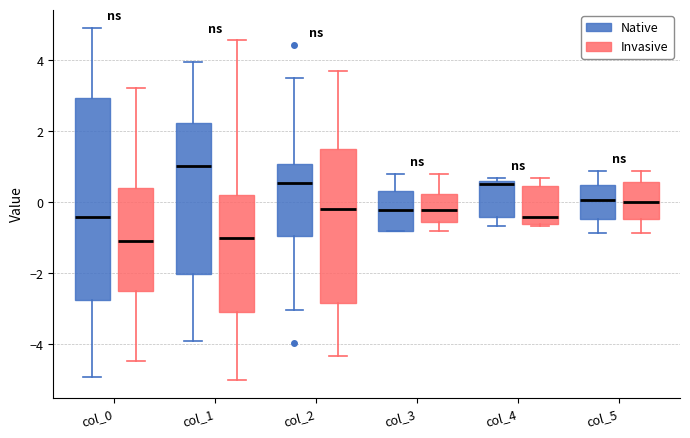

Comparing the boxes themselves (not the whiskers), which one is the tallest?

col_0 (Native)